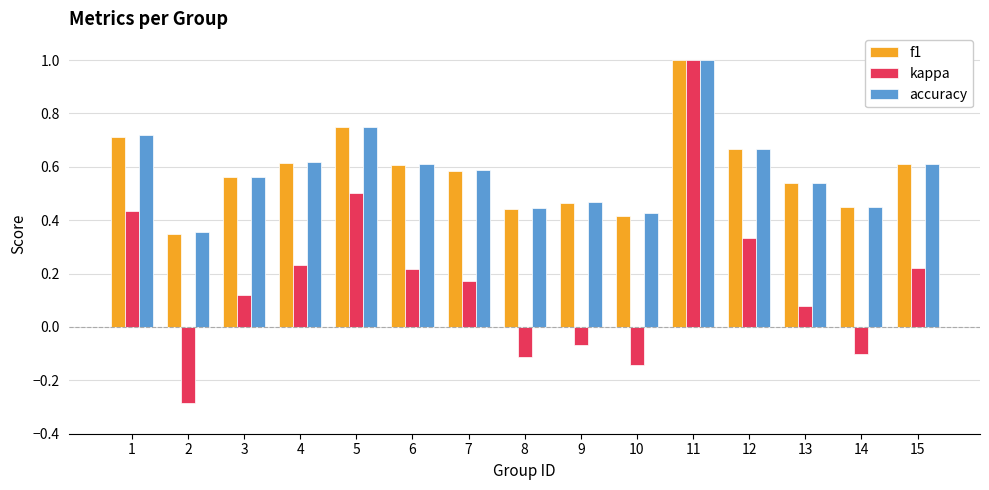

What are all the series names shown in the legend?

f1, kappa, accuracy